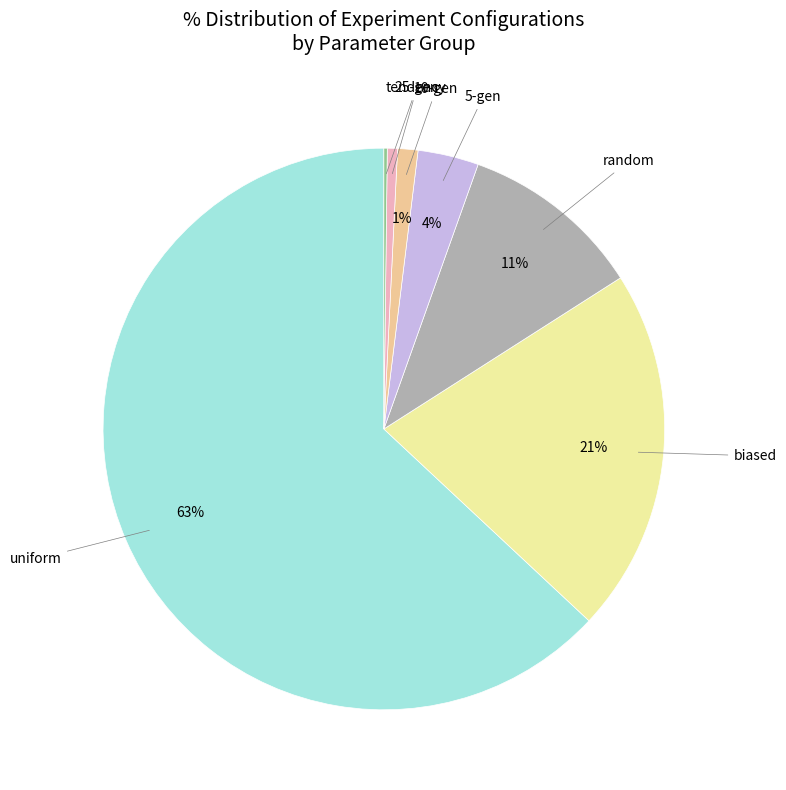

To the nearest percent, what is the average slice percentage?

14%